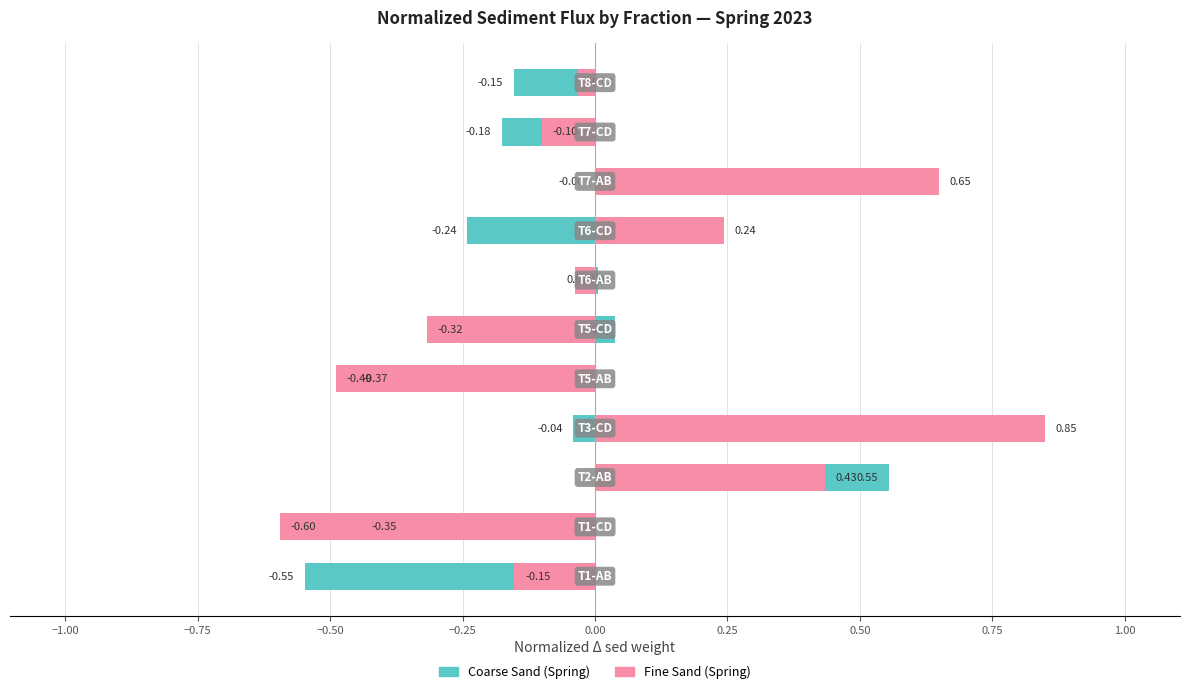

What is the highest value of the Coarse Sand (Spring) series?

0.6